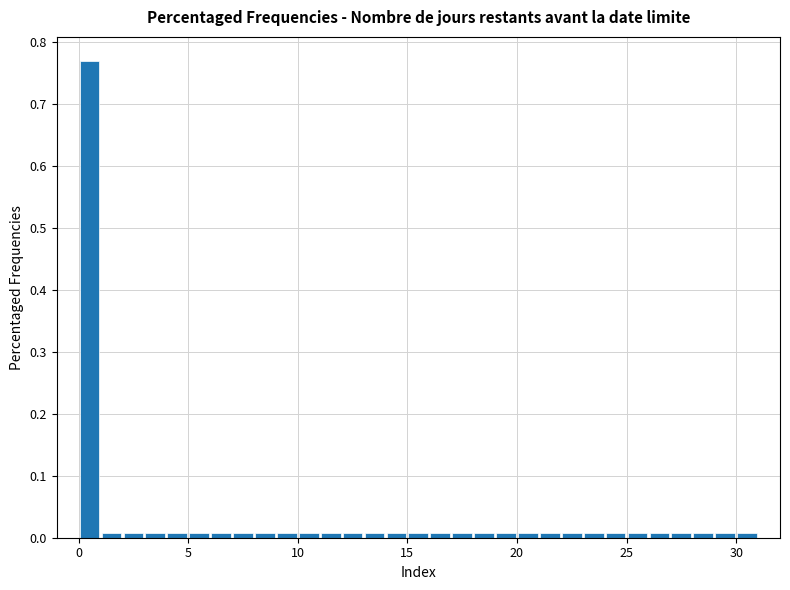

Around what value on the x-axis is the tallest bar? Give the approximate position of its centre, as read against the axis.

0.5